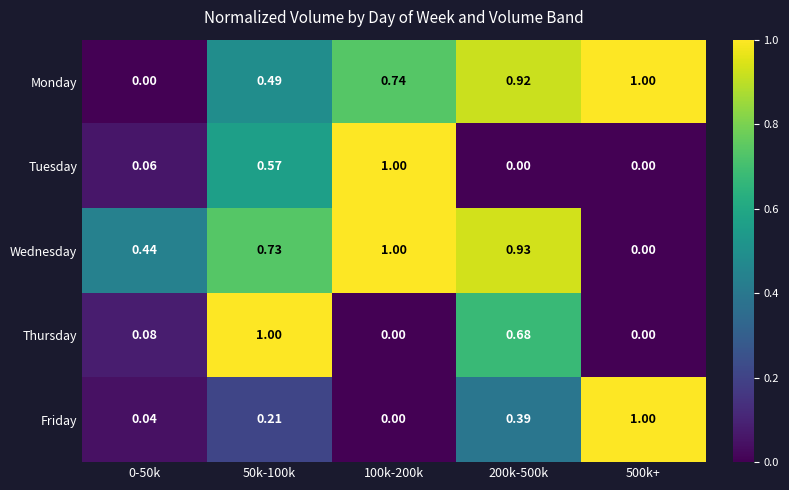

Between 50k-100k and 500k+, which series saw the biggest shift?

Thursday